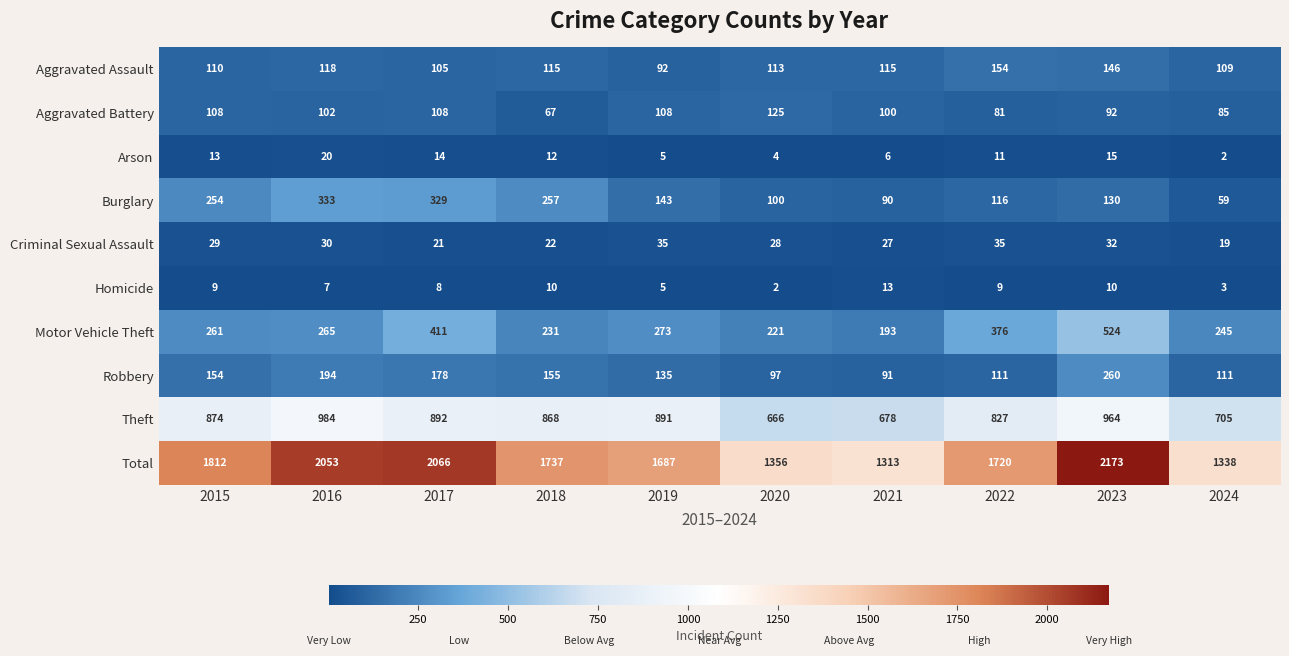

What value does the Criminal Sexual Assault series have at 2022, to the nearest 10?

40